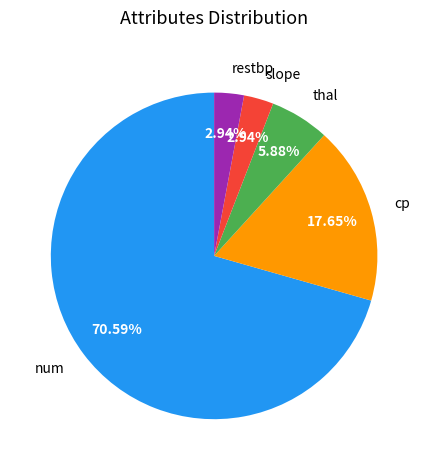

Combined, do cp and restbp account for over 50%?

No